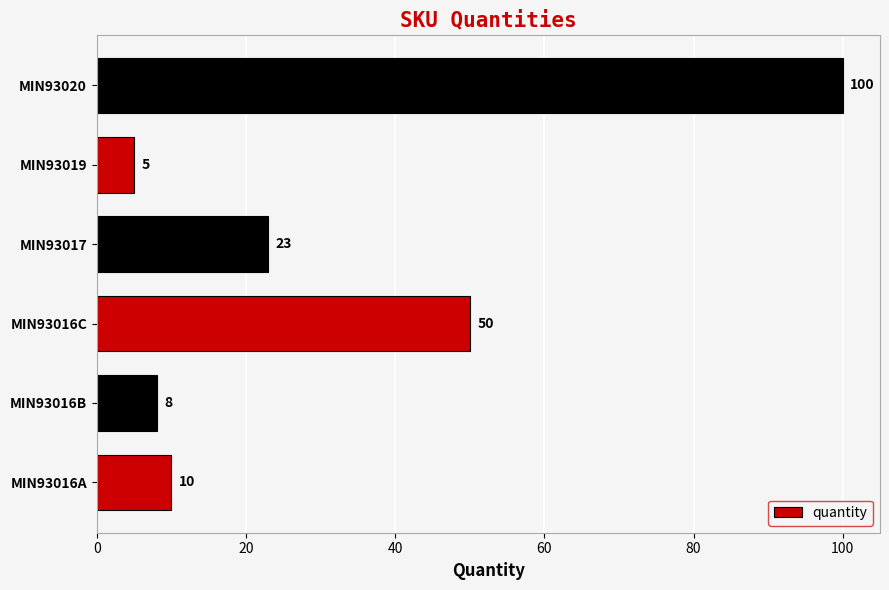

What is the change in value from MIN93017 to MIN93020?

+77